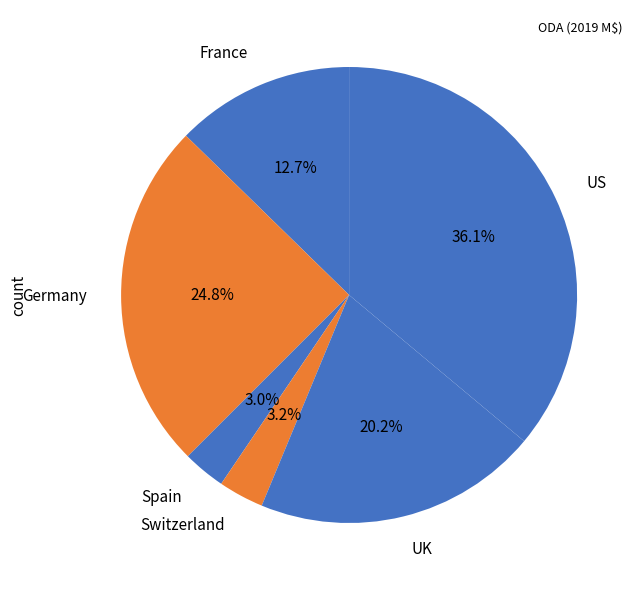

Approximately how many times larger is the value at Spain compared to France?

0.2